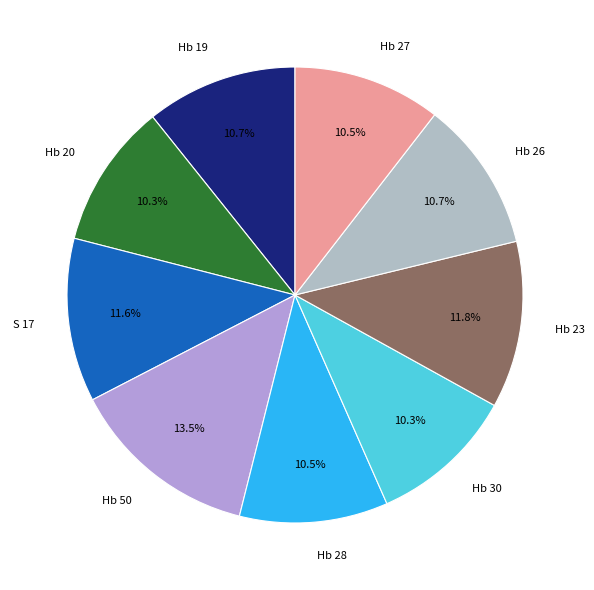

What percentage do Hb 27 and S 17 together represent?

22.1%